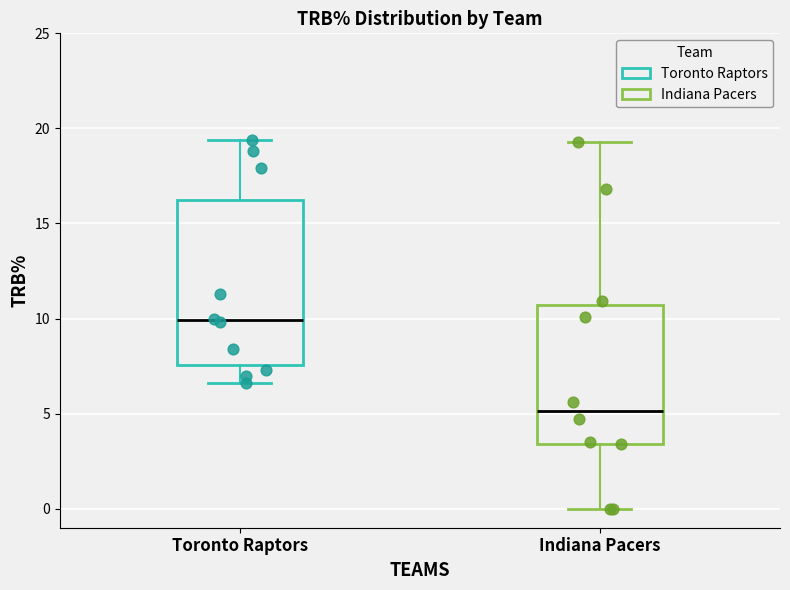

Reading left to right, read every box against the y-axis: the position of its median line, the range the box covers, and the ends of its whiskers. The values are not printed on the chart, so give them approximately, as read against the axis.

Toronto Raptors: median 10.0, box 7.5 to 16.5, whiskers 6.5 to 19.5
Indiana Pacers: median 5.0, box 3.5 to 10.5, whiskers 0.0 to 19.5